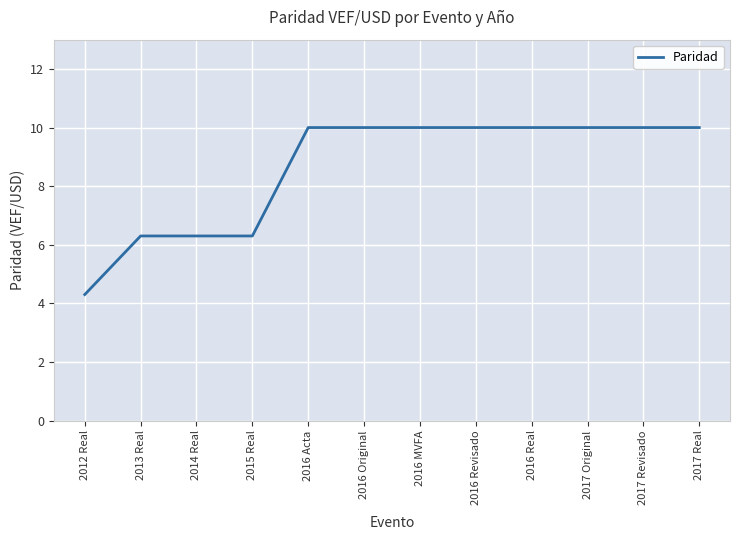

Is it true that the value at 2017 Revisado is 15.8?

False